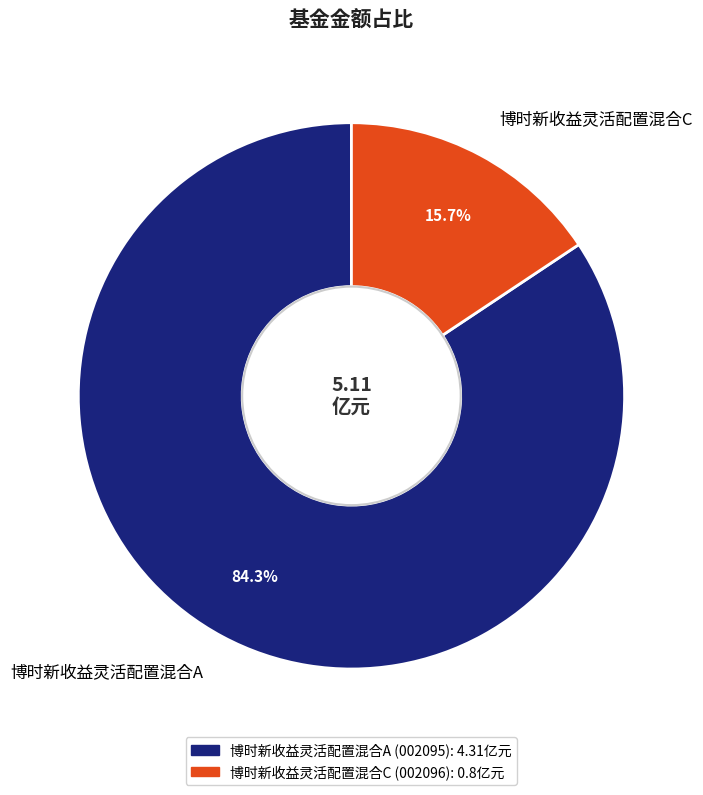

Which has a higher value, 博时新收益灵活配置混合A or 博时新收益灵活配置混合C?

博时新收益灵活配置混合A